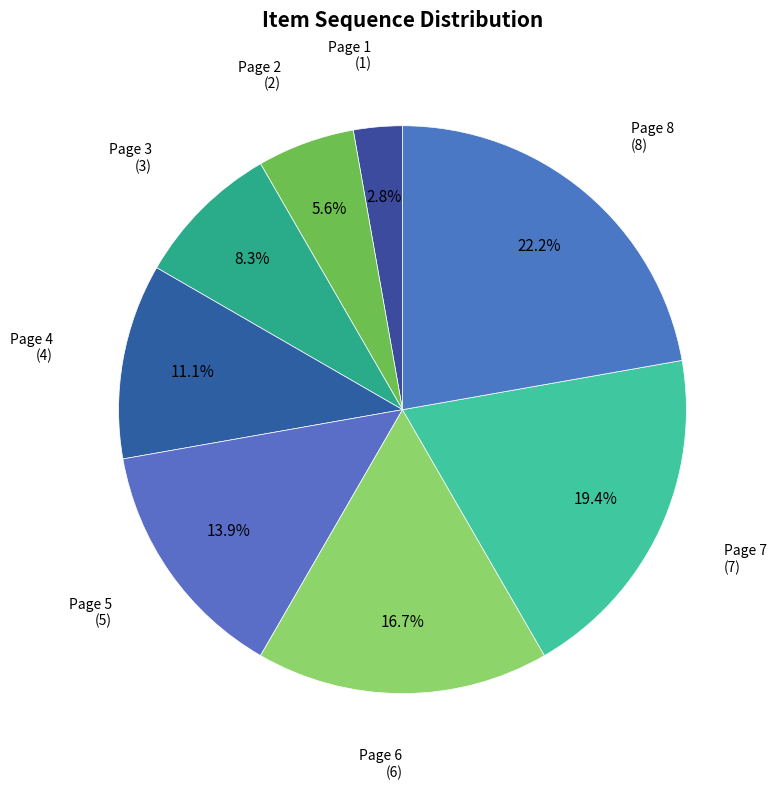

Is there a majority slice in this chart?

No